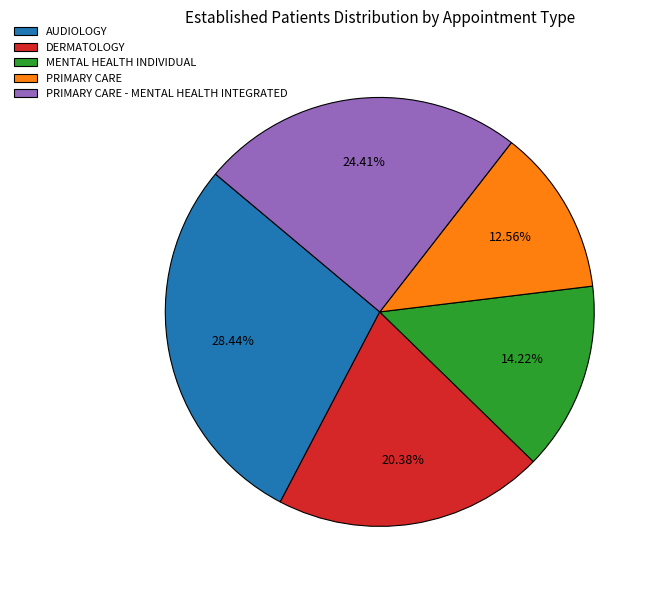

Rank the categories by value from lowest to highest.

PRIMARY CARE, MENTAL HEALTH INDIVIDUAL, DERMATOLOGY, PRIMARY CARE - MENTAL HEALTH INTEGRATED, AUDIOLOGY